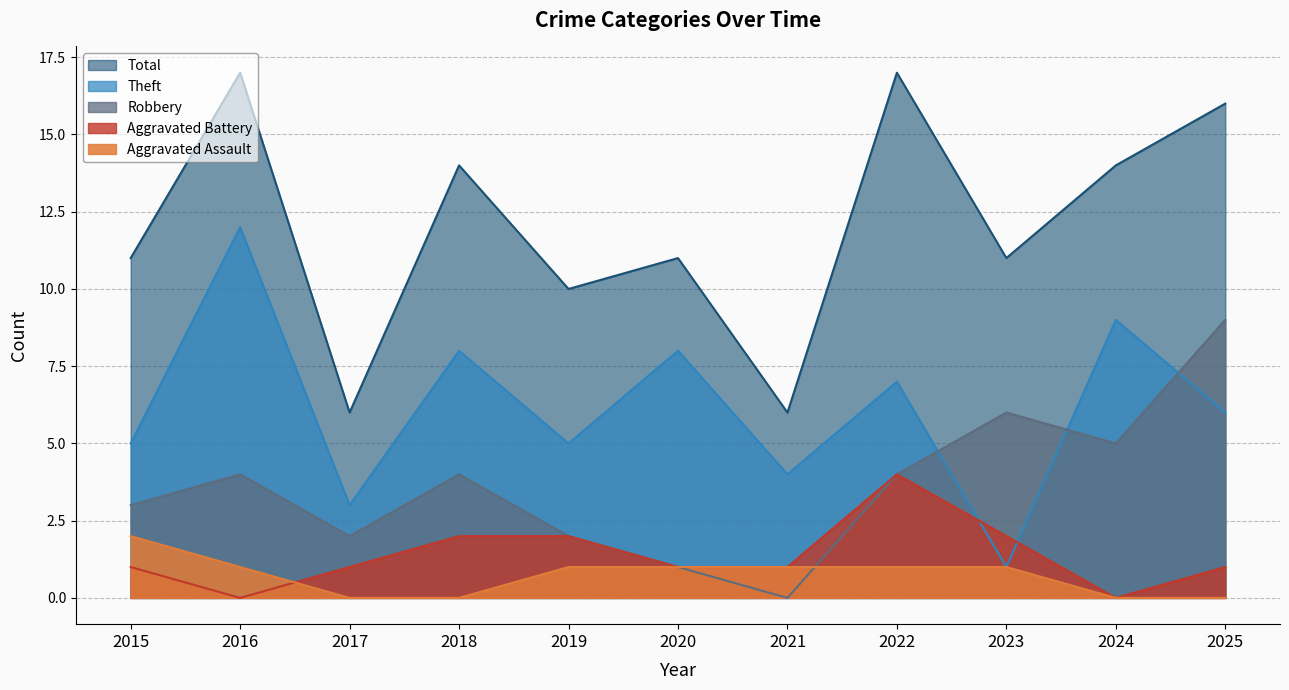

Reading left to right, transcribe all the data shown in this chart.

Aggravated Assault: 2	1	0	0	1	1	1	1	1	0	0
Aggravated Battery: 1	0	1	2	2	1	1	4	2	0	1
Robbery: 3	4	2	4	2	1	0	4	6	5	9
Theft: 5	12	3	8	5	8	4	7	1	9	6
Total: 11	17	6	14	10	11	6	17	11	14	16